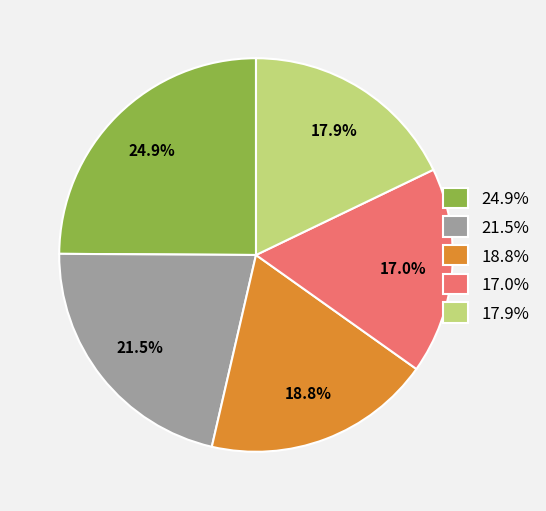

How much of the chart is everything except 24.9%?

75.1%